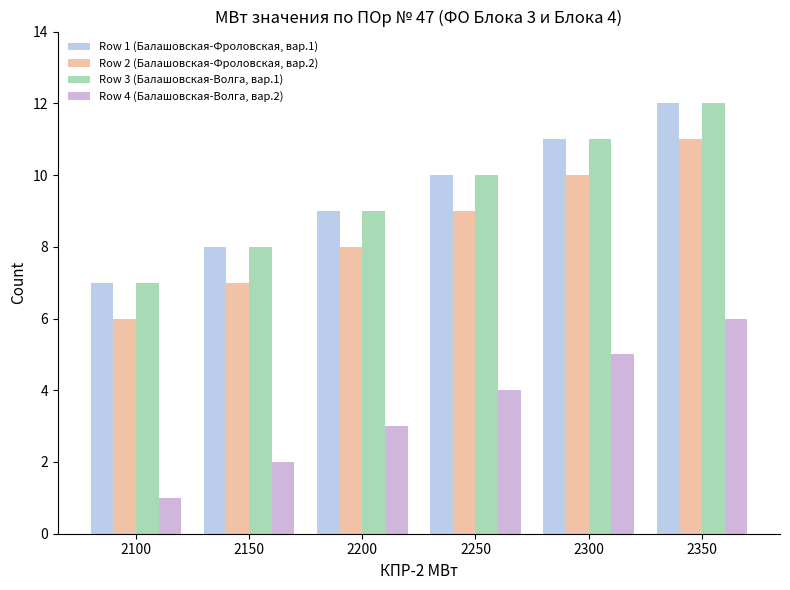

What is the highest value of the Row 2 (Балашовская-Фроловская, вар.2) series?

11